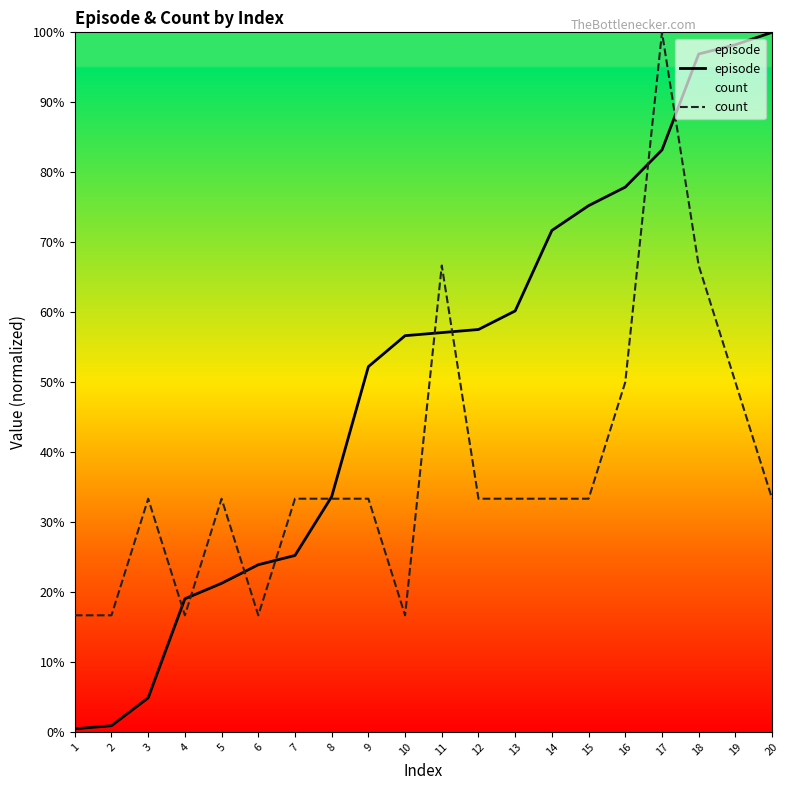

Between 6 and 7, which series saw the biggest shift?

count